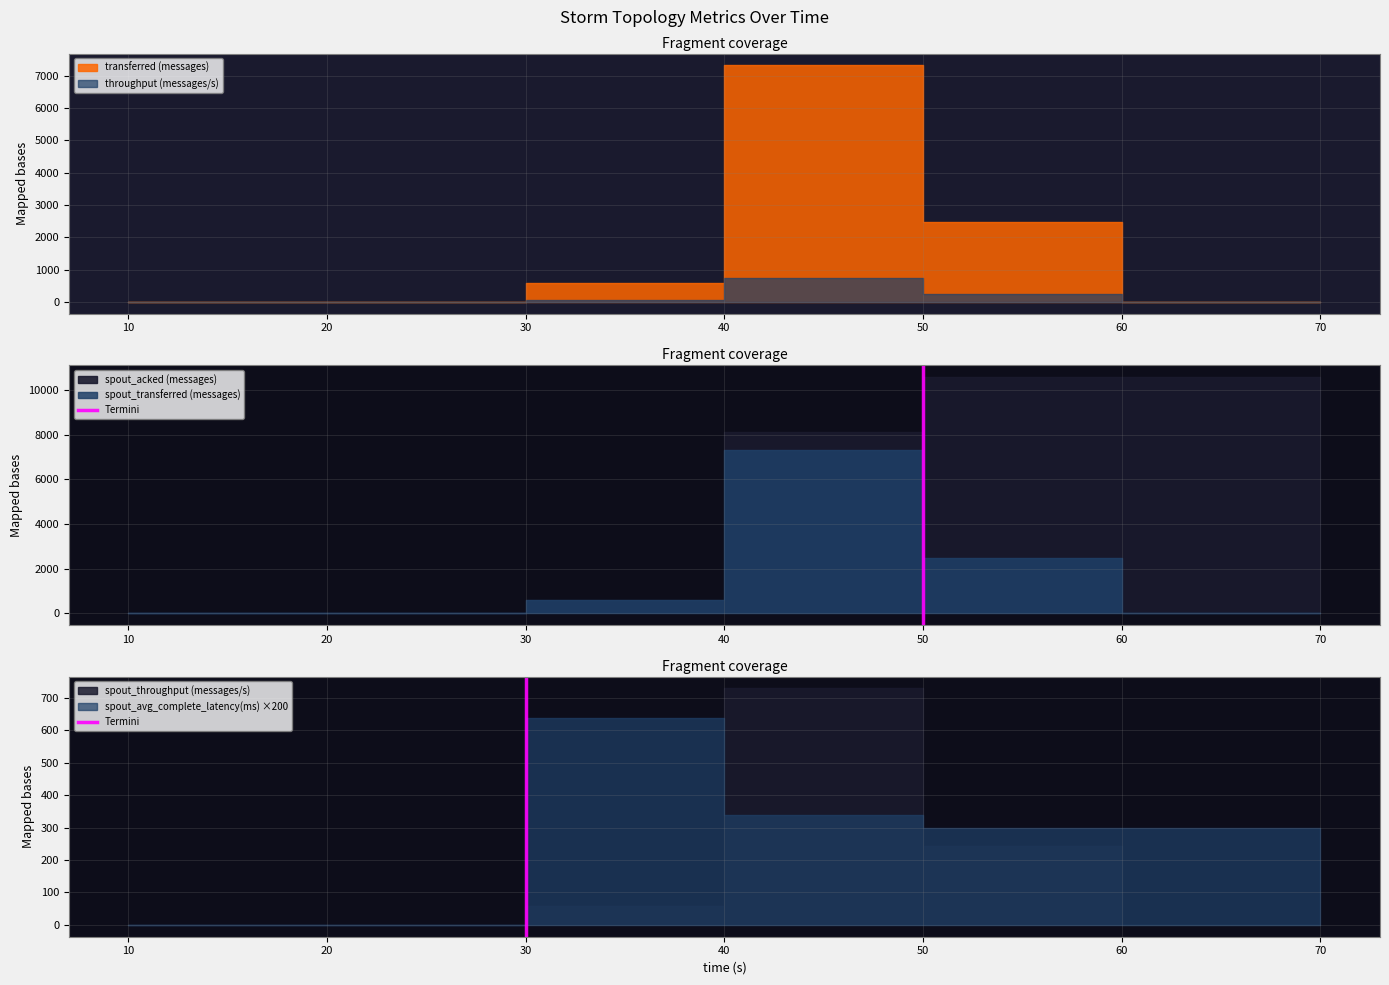

Is it true that the value at 30 is 1?

False